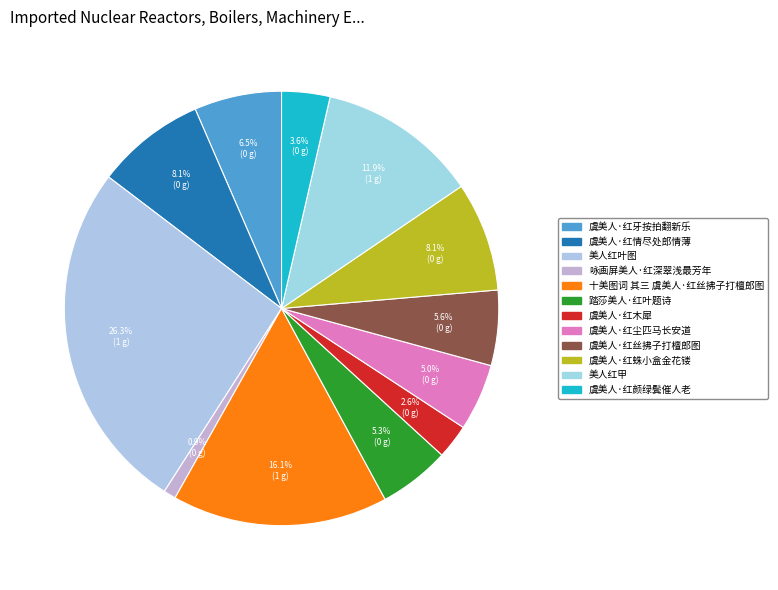

Does 虞美人·红尘匹马长安道 represent more than half of the total?

No